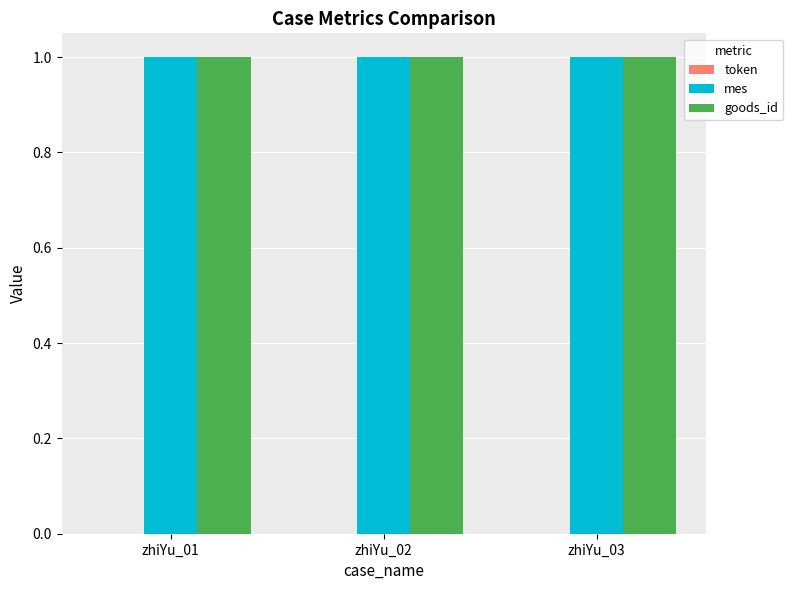

Reading left to right, extract all data points from this chart.

token: 0	0	0
mes: 1	1	1
goods_id: 1	1	1